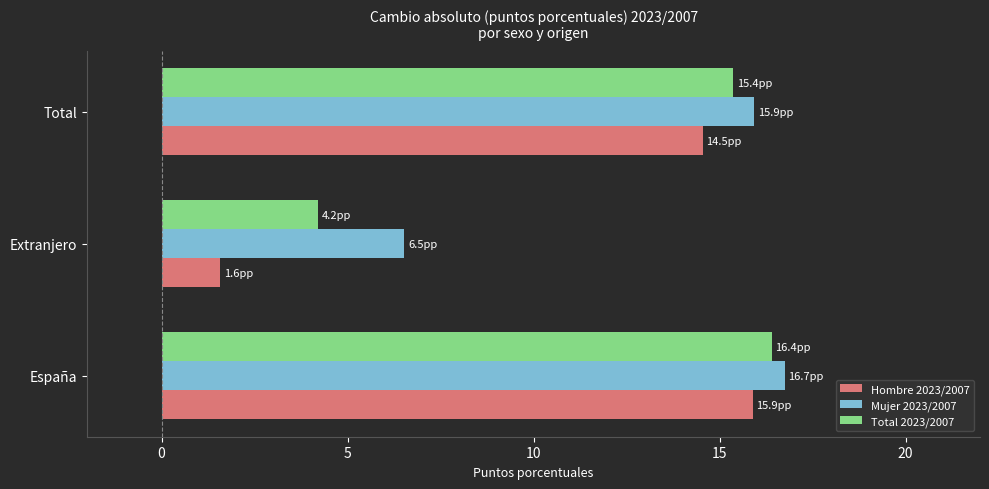

The Total 2023/2007 series shows 4.2 at Extranjero. True or false?

True